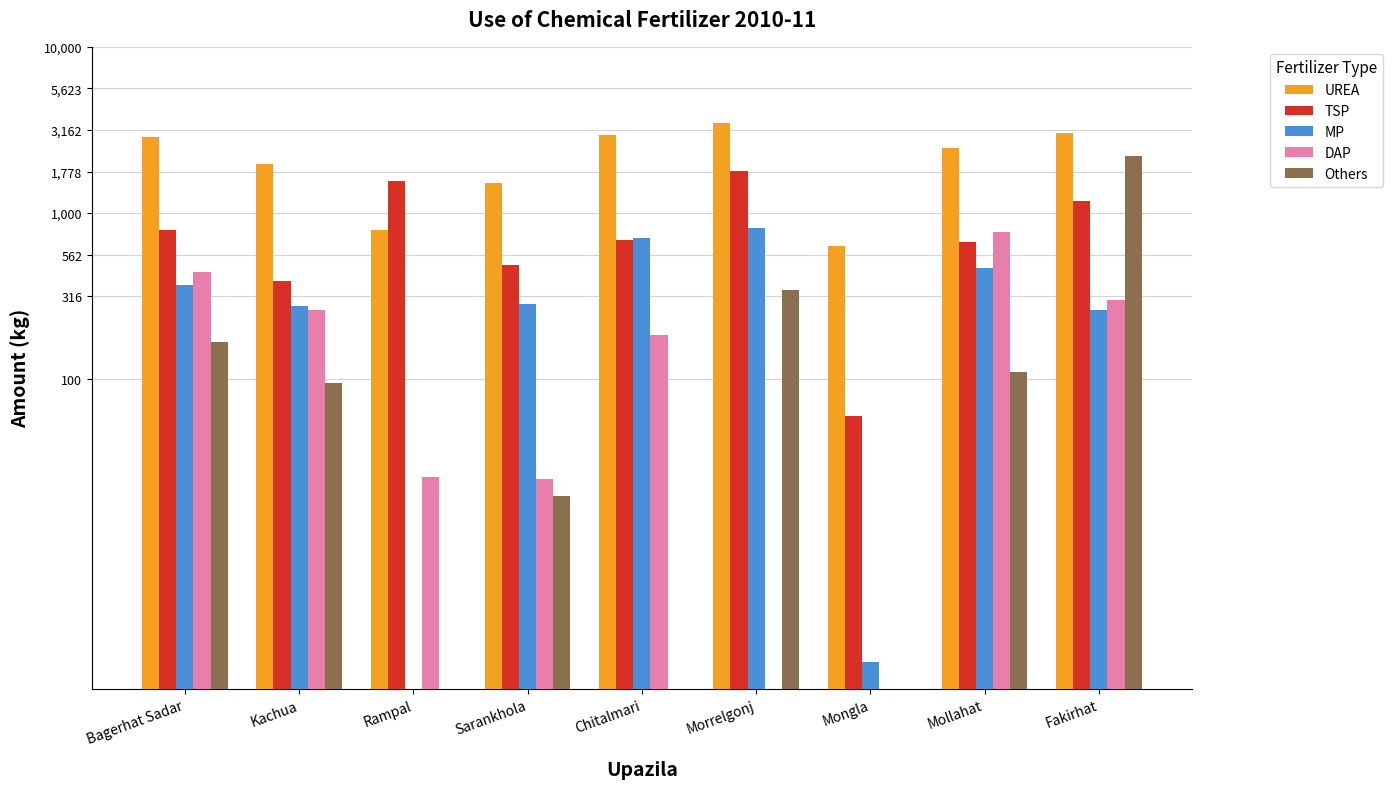

Reading right to left, transcribe all the data shown in this chart.

UREA: 3046	2465	638	3500	2956	1520	790	1975	2876
TSP: 1183	667	60	1800	690	490	1551	390	789
MP: 262	468	2	810	710	285	0	275	367
DAP: 300	775	0	0	185	25	26	260	441
Others: 2200	110	0	345	0	20	0	95	167